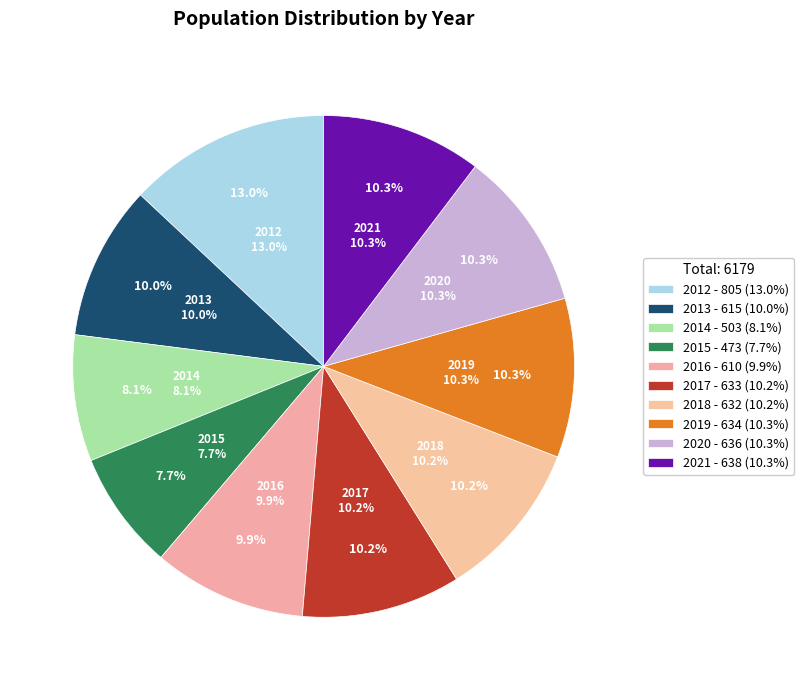

To the nearest percent, what portion does 2016 represent?

10%